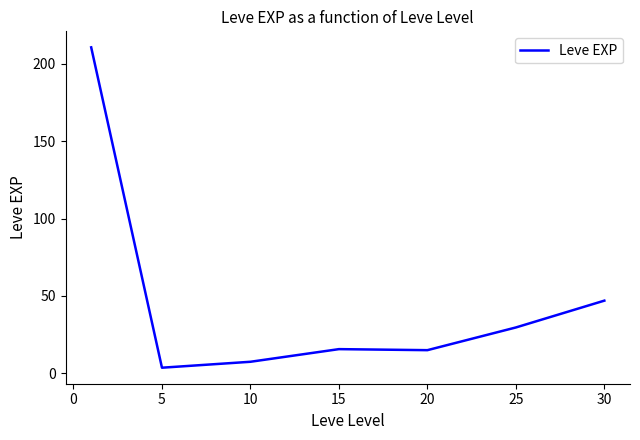

Does the chart have visible grid lines?

No